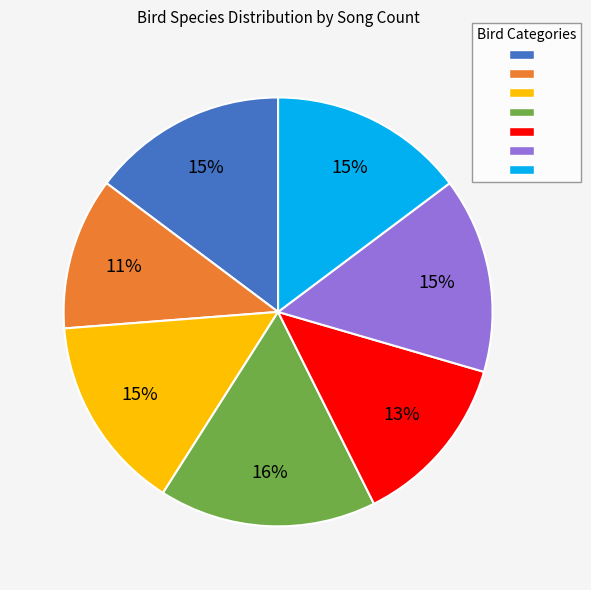

To the nearest percent, what is the difference between the largest and smallest slice percentages?

5%